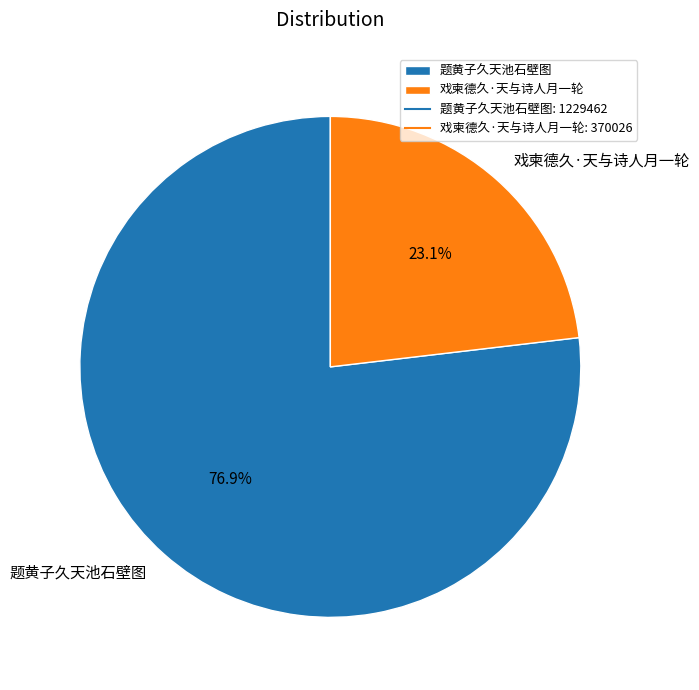

Is it true that 题黄子久天池石壁图 is 77% of the pie?

True